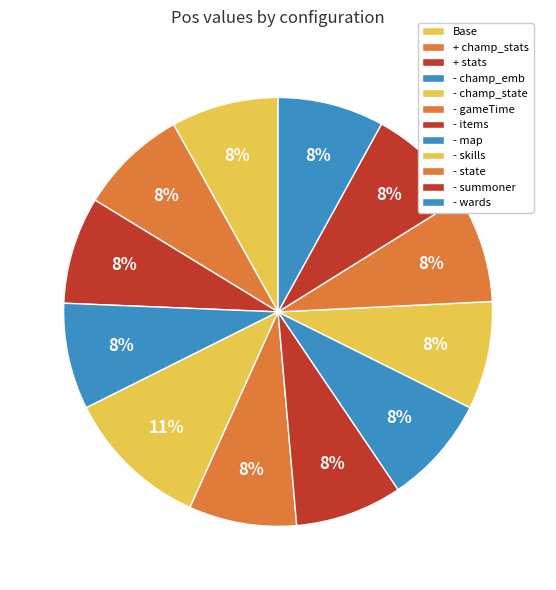

Does - summoner account for over 50% of the chart?

No